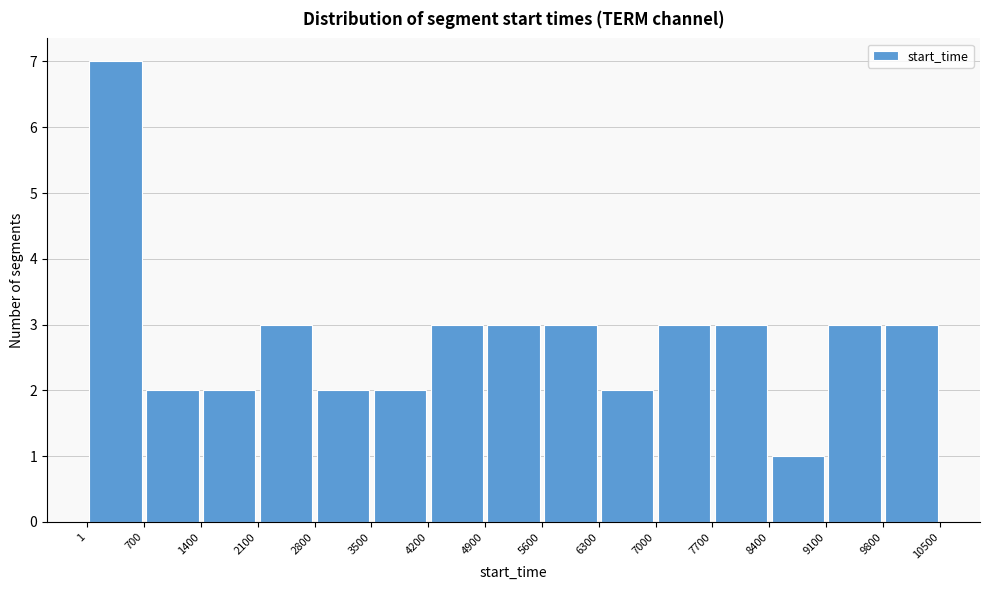

How tall is the bar that spans 8400 to 9100 on the x-axis? The values are not printed on the chart, so give them approximately, as read against the axis.

1